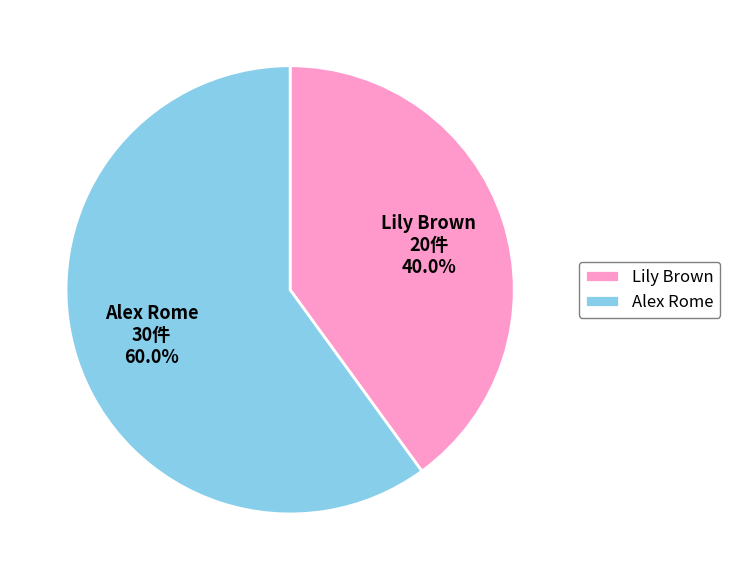

To the nearest percent, what is the difference between the largest and smallest slice percentages?

20%